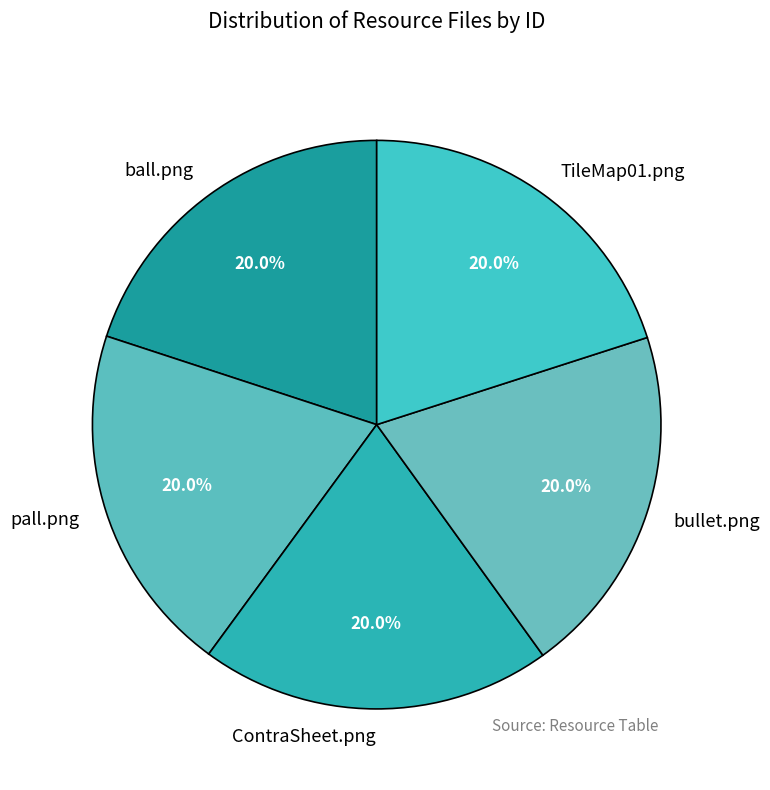

What portion of the pie excludes TileMap01.png?

80.0%